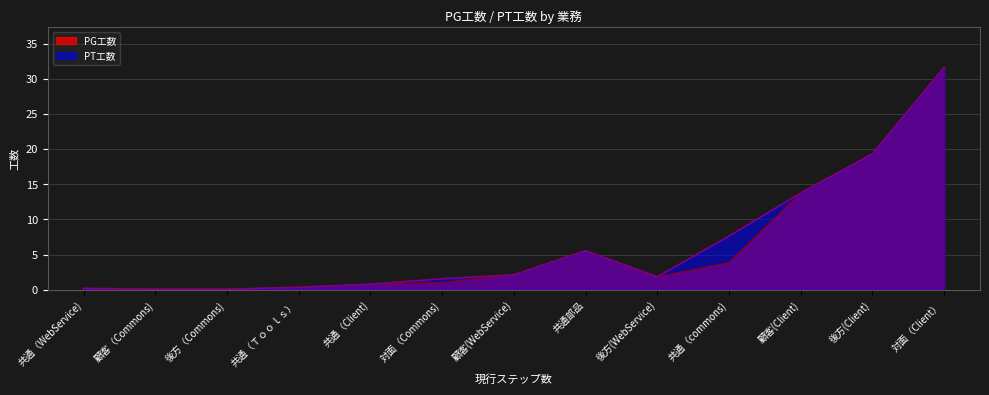

How many data points in PT工数 are above 1?

8